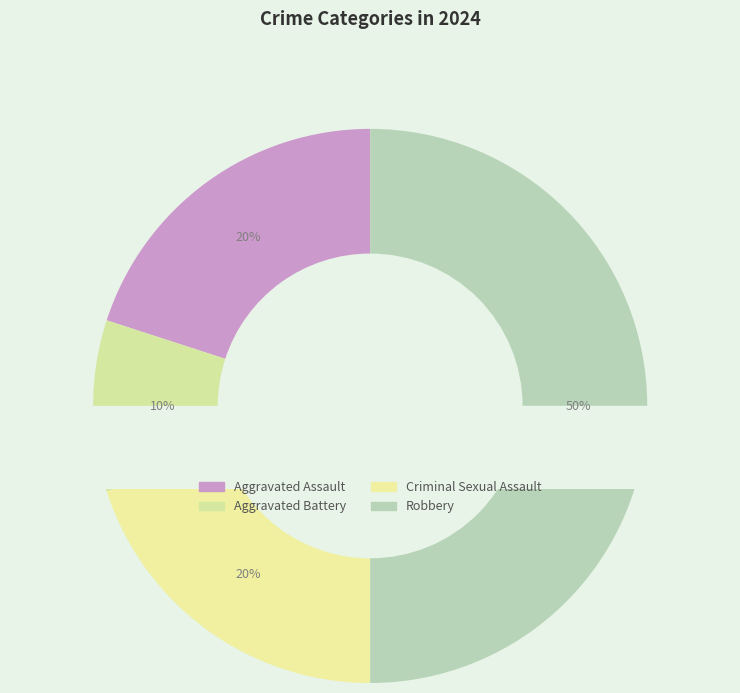

Count the number of slices in the pie.

4